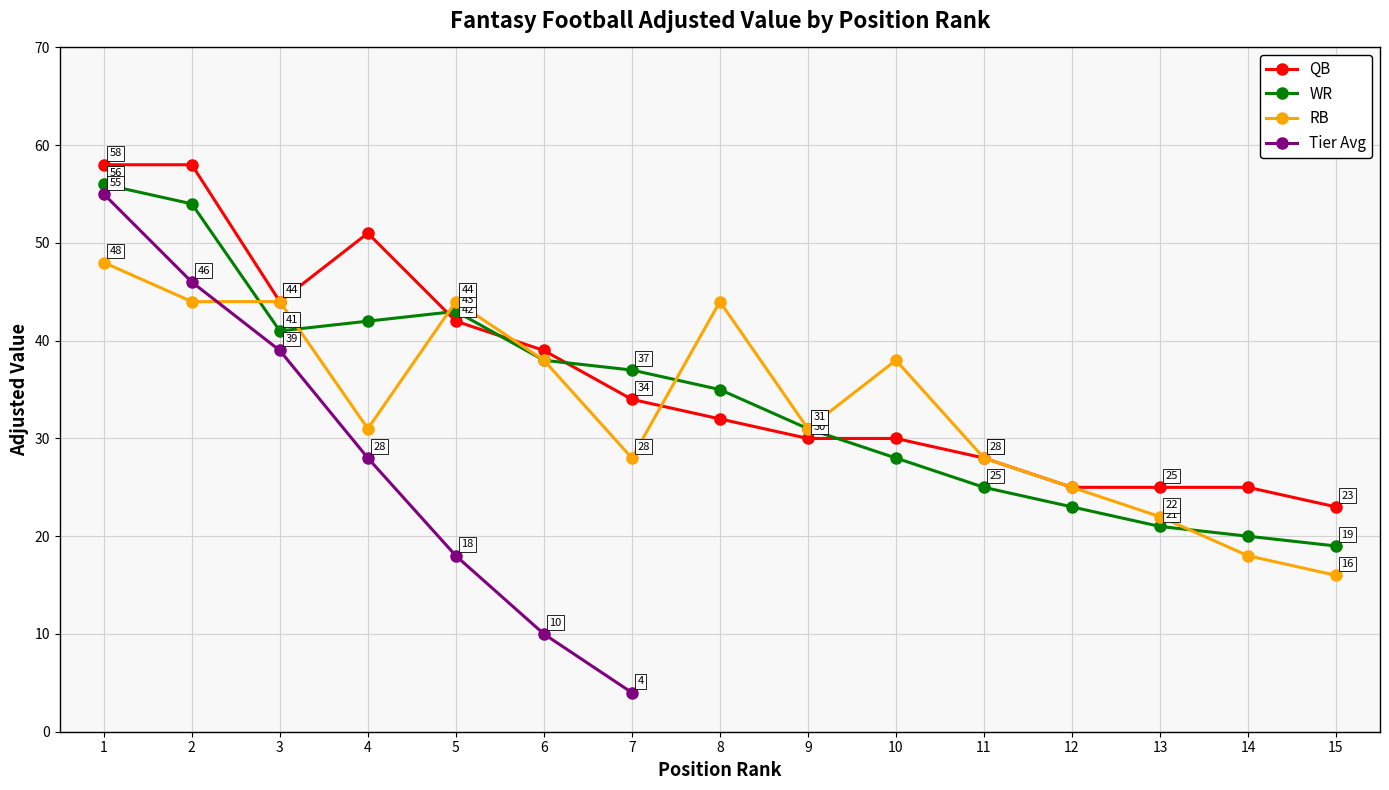

True or false: QB and Adjusted Value cross at least once.

False